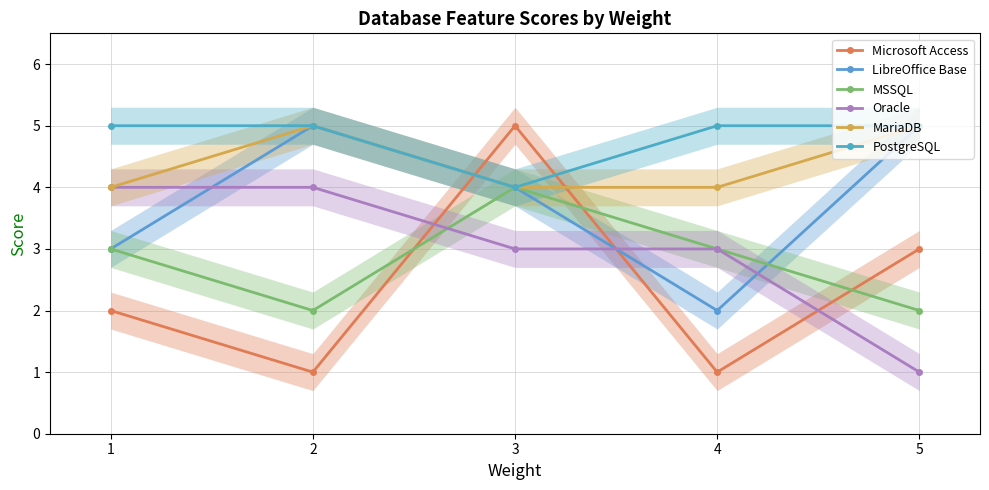

At which category does the chart reach its minimum across all series?

2